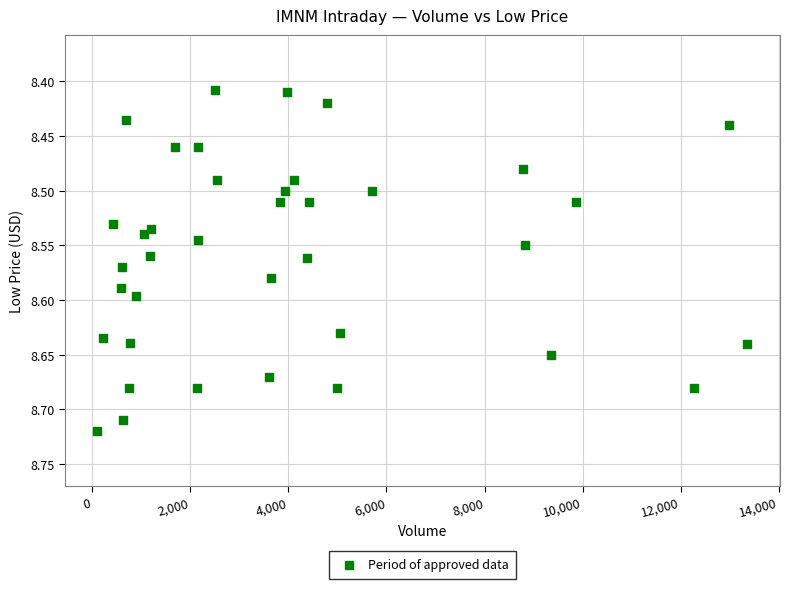

What is the range of Y values (max minus min)?

0.3